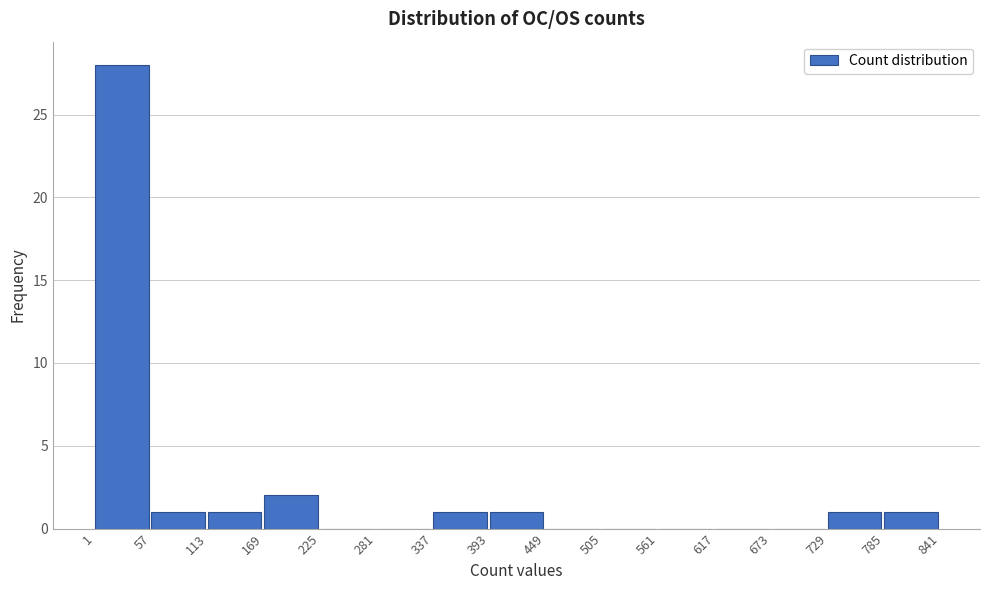

How tall is the bar that spans 57 to 113 on the x-axis? The values are not printed on the chart, so give them approximately, as read against the axis.

1